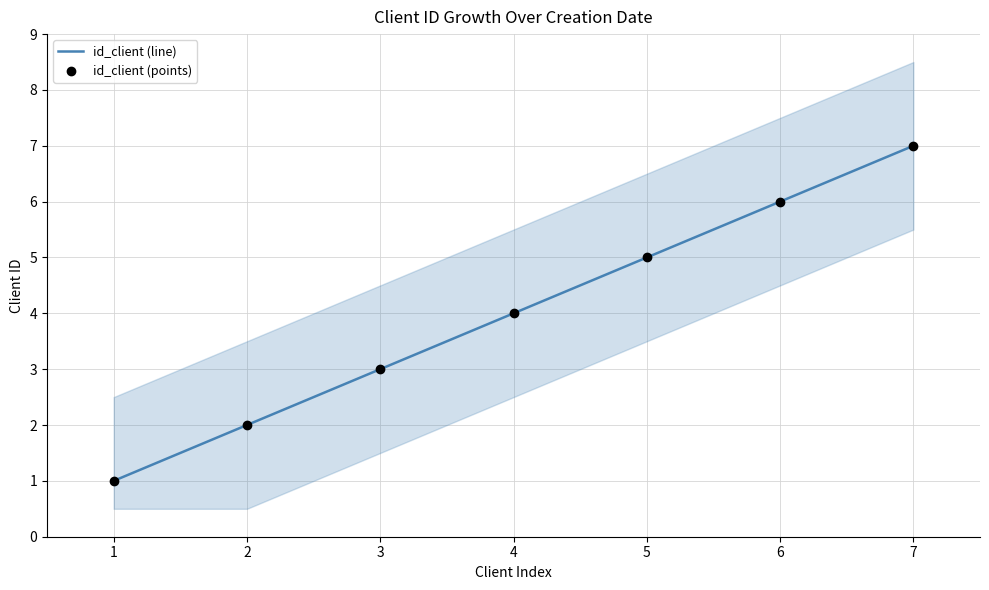

Reading left to right, what are all the values shown in this chart?

id_client (line): 1	2	3	4	5	6	7
id_client (points): 1	2	3	4	5	6	7